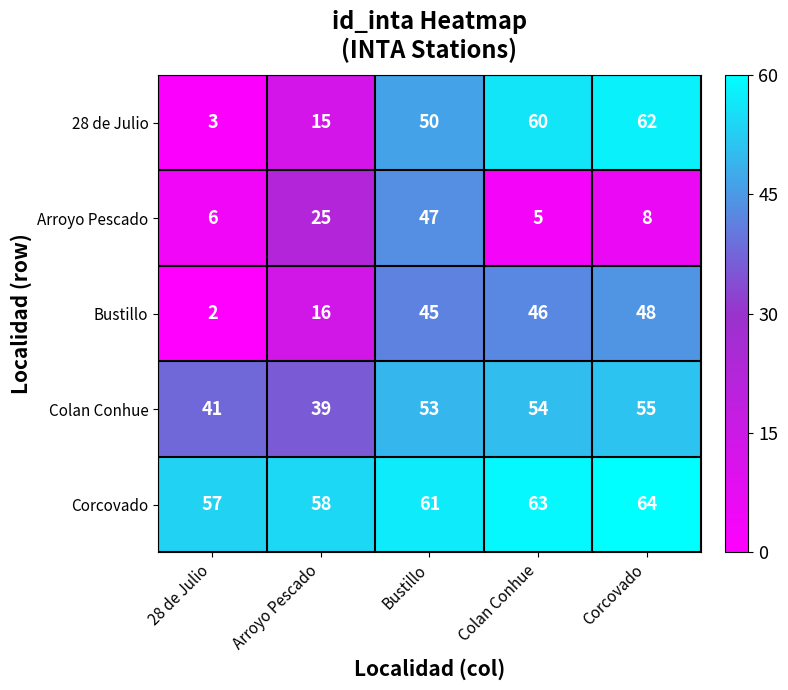

Reading left to right, extract all data points from this chart.

28 de Julio: 3	15	50	60	62
Arroyo Pescado: 6	25	47	5	8
Bustillo: 2	16	45	46	48
Colan Conhue: 41	39	53	54	55
Corcovado: 57	58	61	63	64